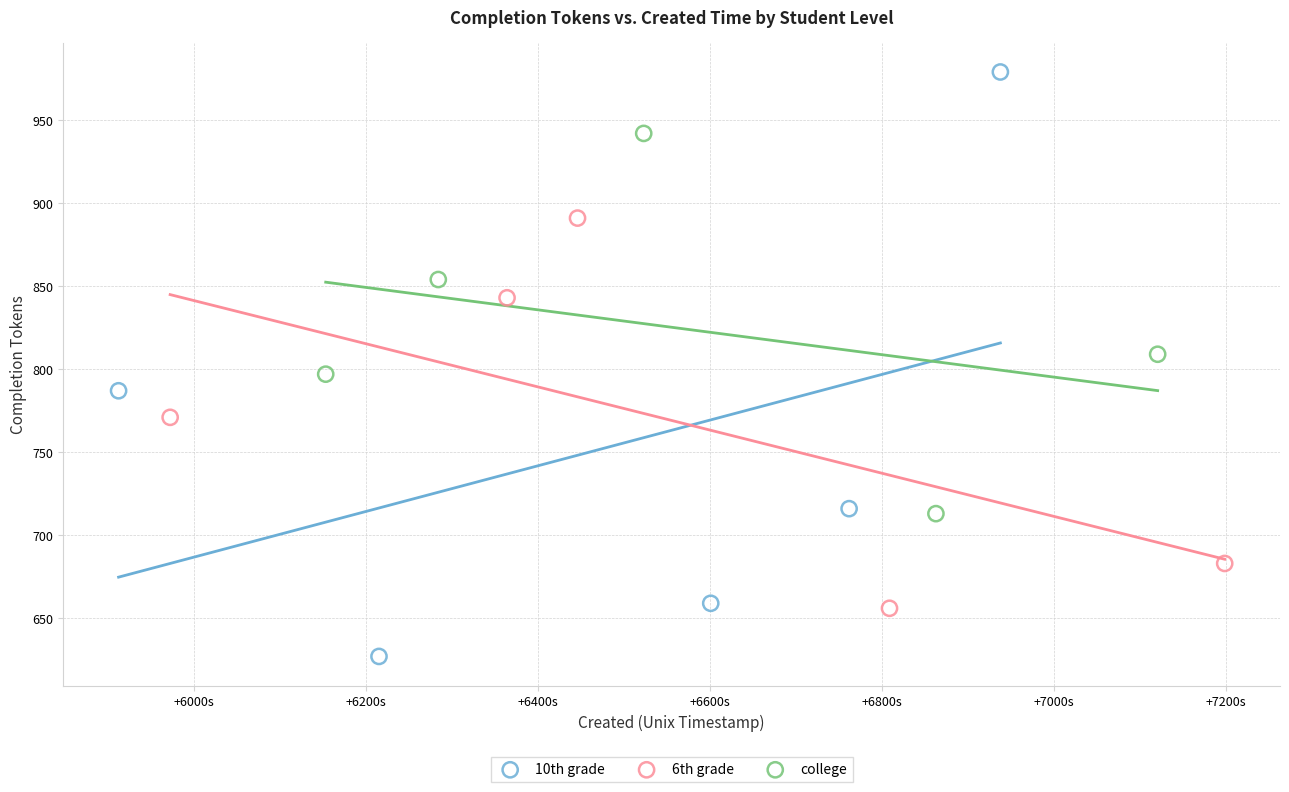

Which series contains the lowest Y value?

10th grade